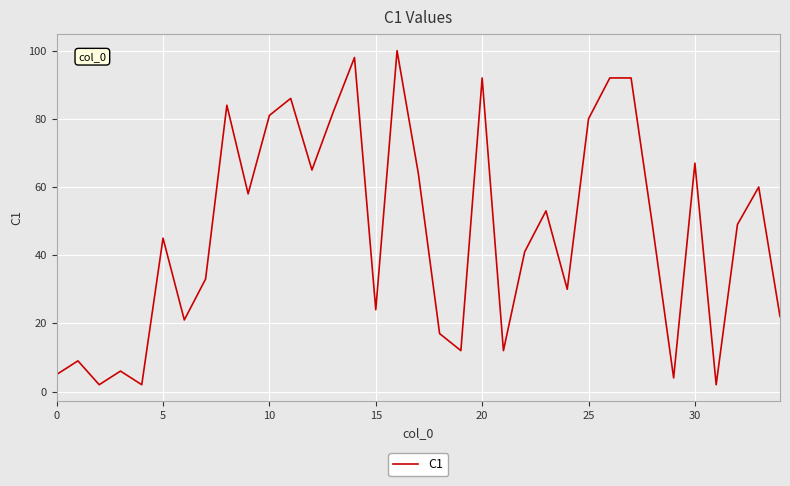

What is the minimum value shown in the chart?

2